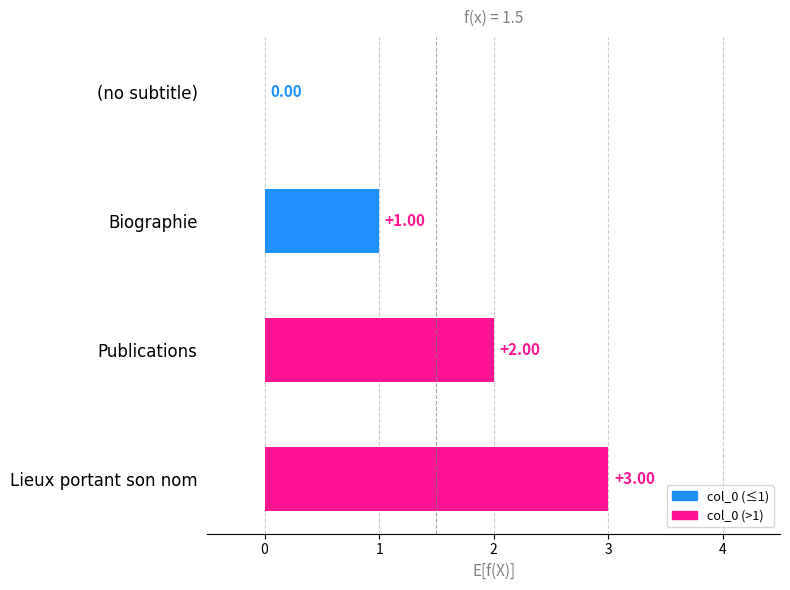

Are the bars horizontal?

Yes